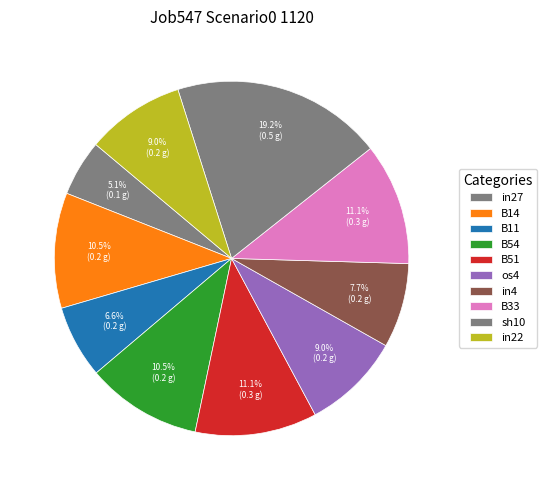

What percentage is the os4 slice, to the nearest percent?

9%